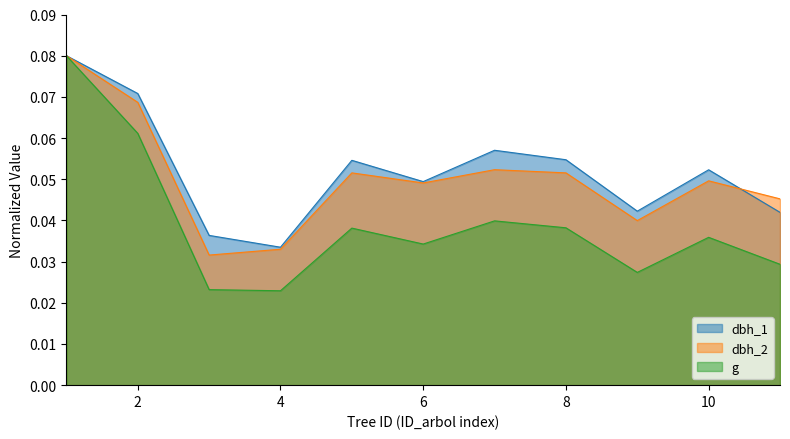

True or false: g and dbh_2 cross at least once.

False